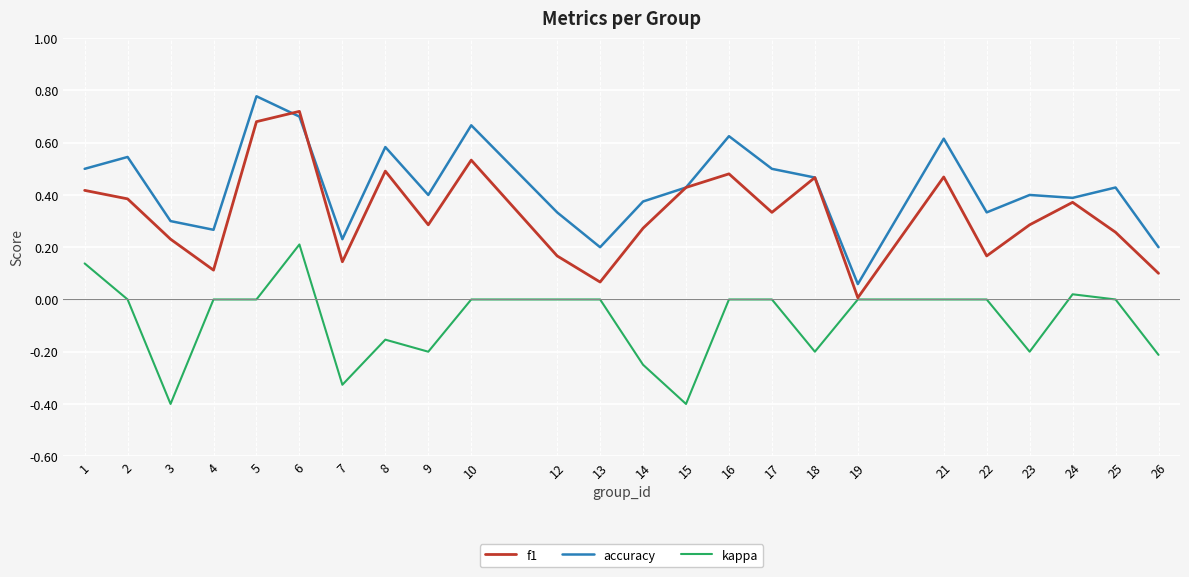

True or false: accuracy and kappa cross at least once.

False